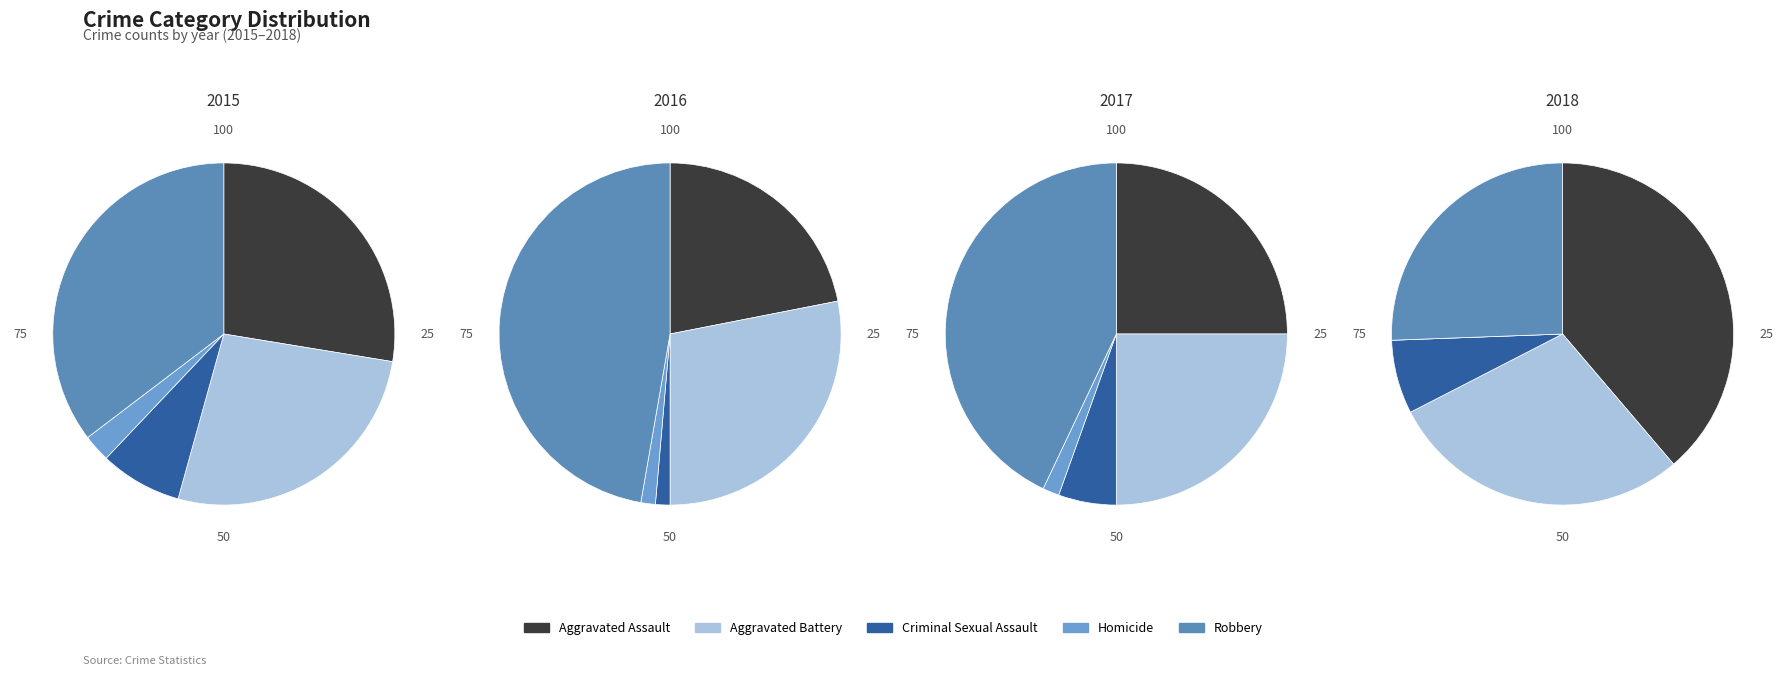

True or false: Aggravated Battery accounts for 14% of the total.

False